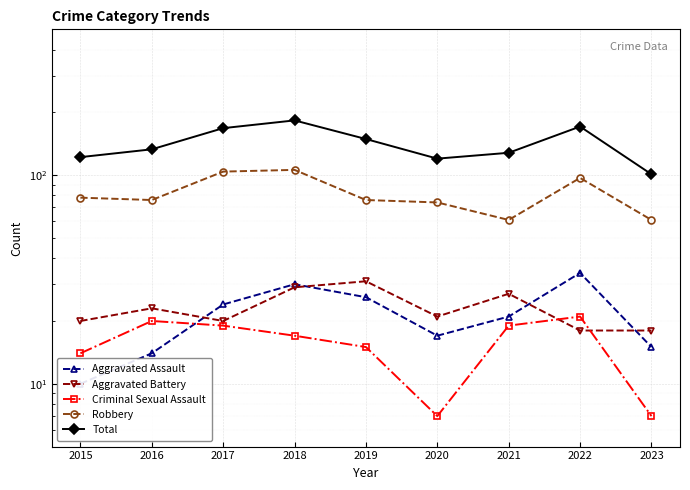

Which label corresponds to the largest value in the chart?

2018